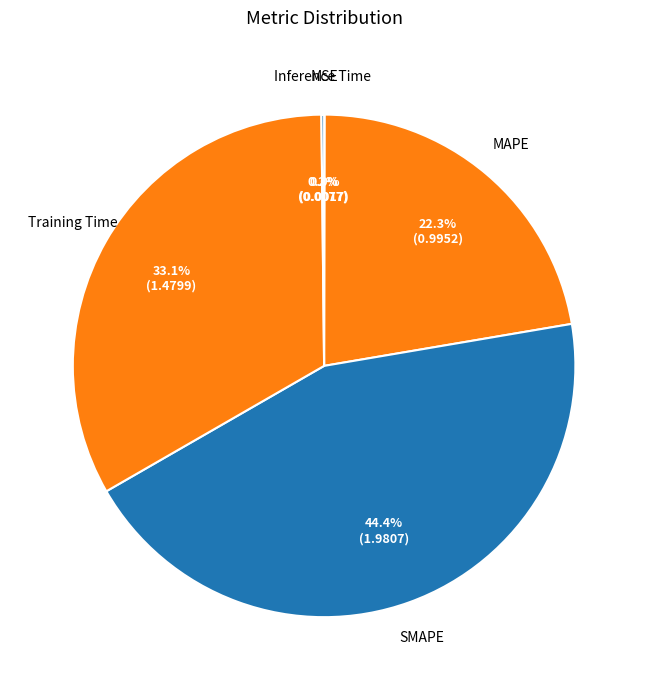

What is the largest slice in the pie chart?

SMAPE